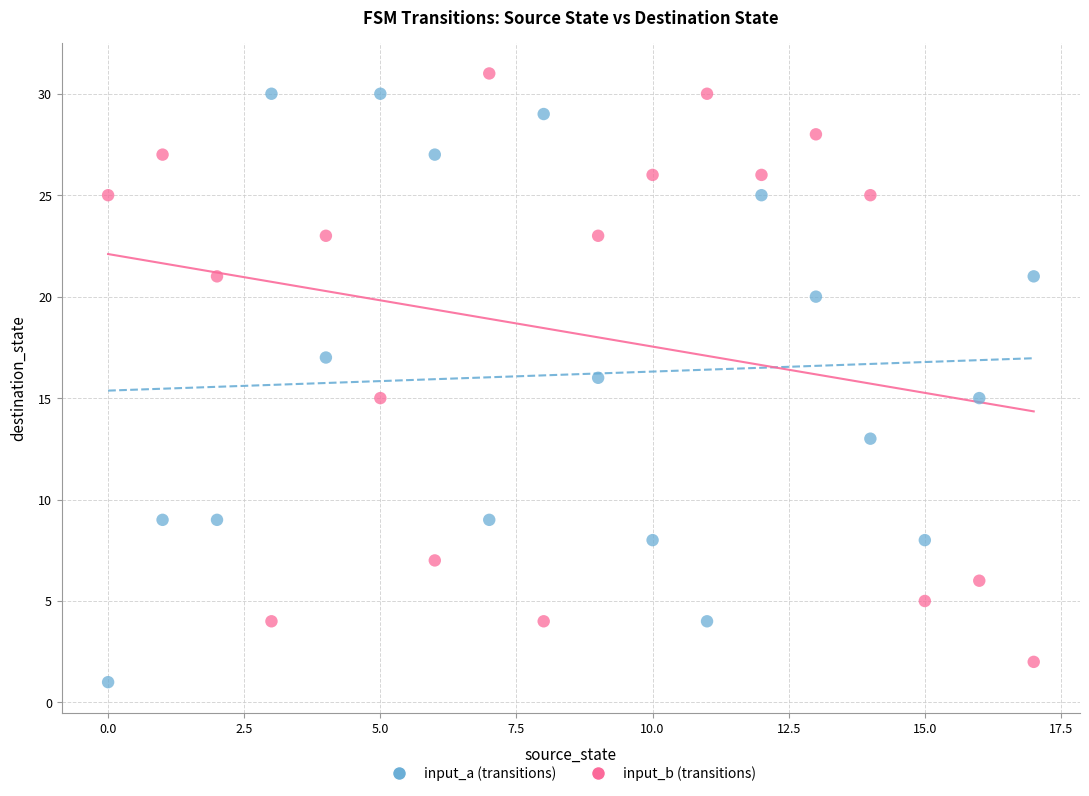

Across all data points, what is the range of Y values (max minus min)?

30